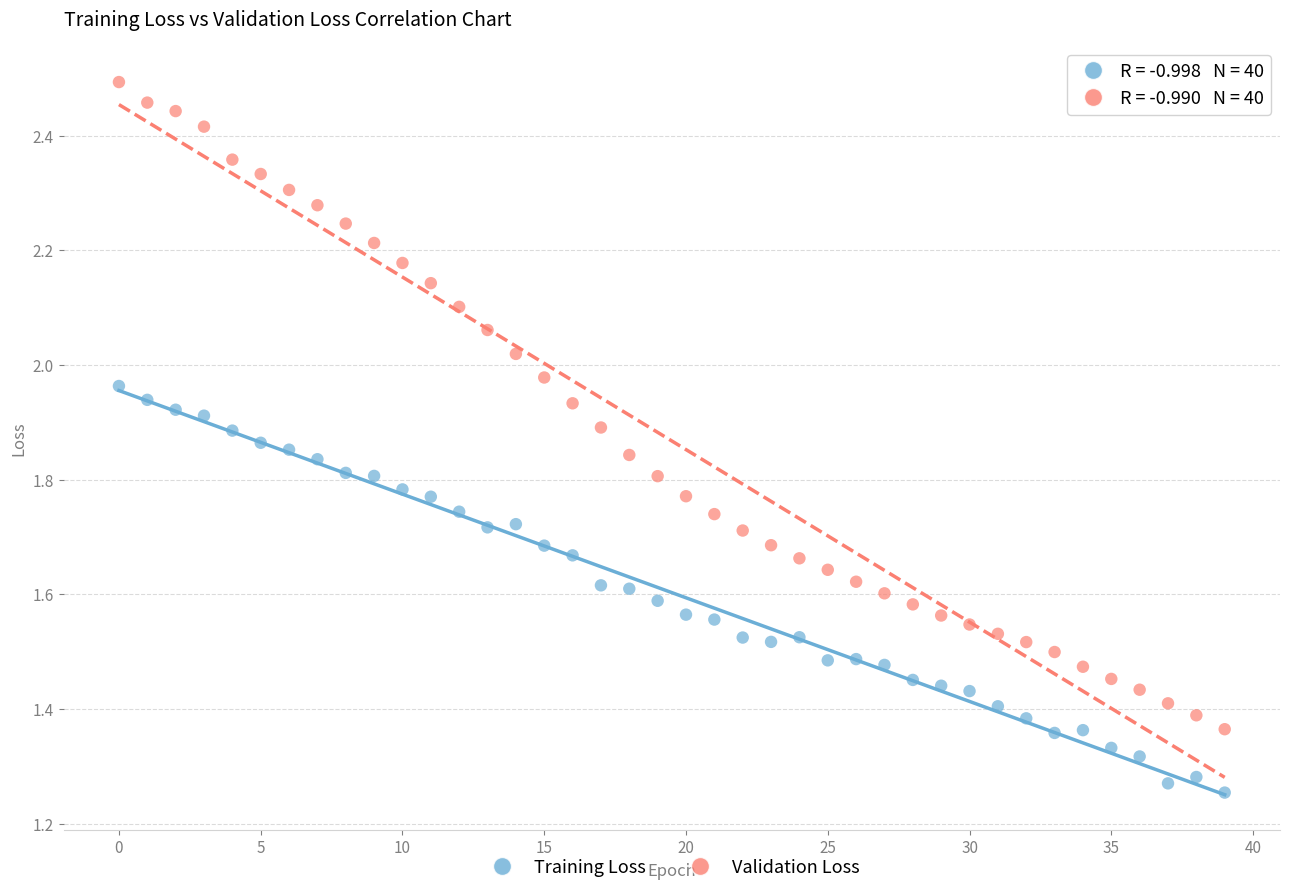

Across all data points, what is the range of Y values (max minus min)?

1.2